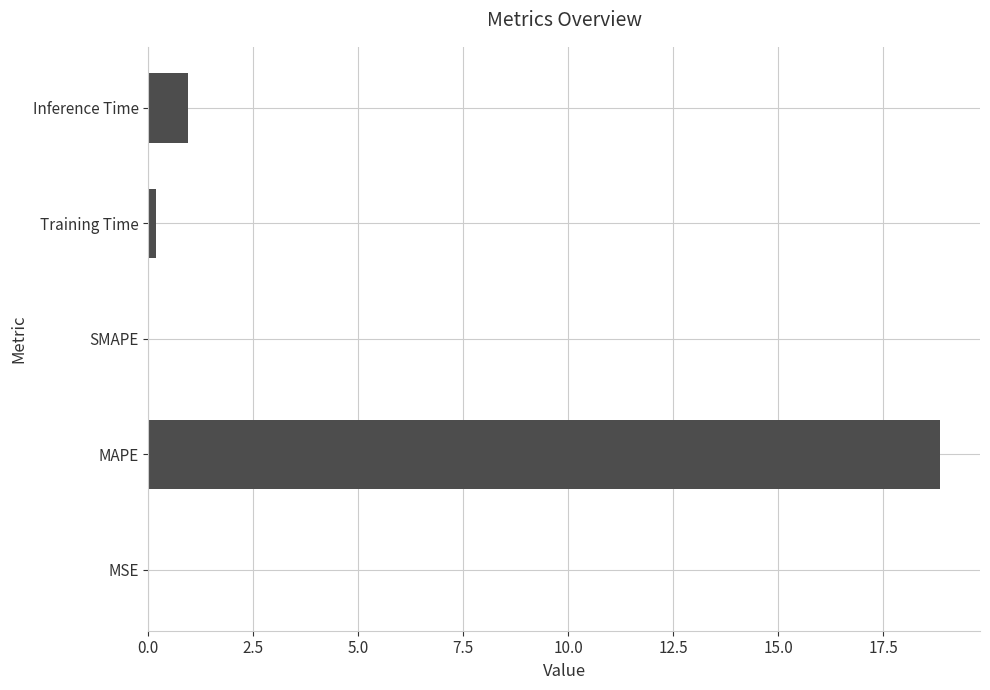

What is the sum of all values?

20.0